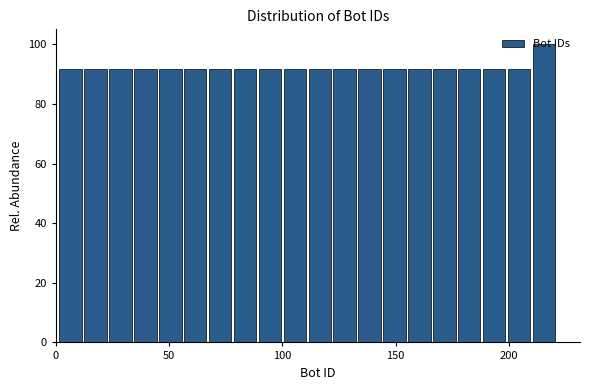

Read against the x-axis, roughly where is the centre of the tallest bar?

215